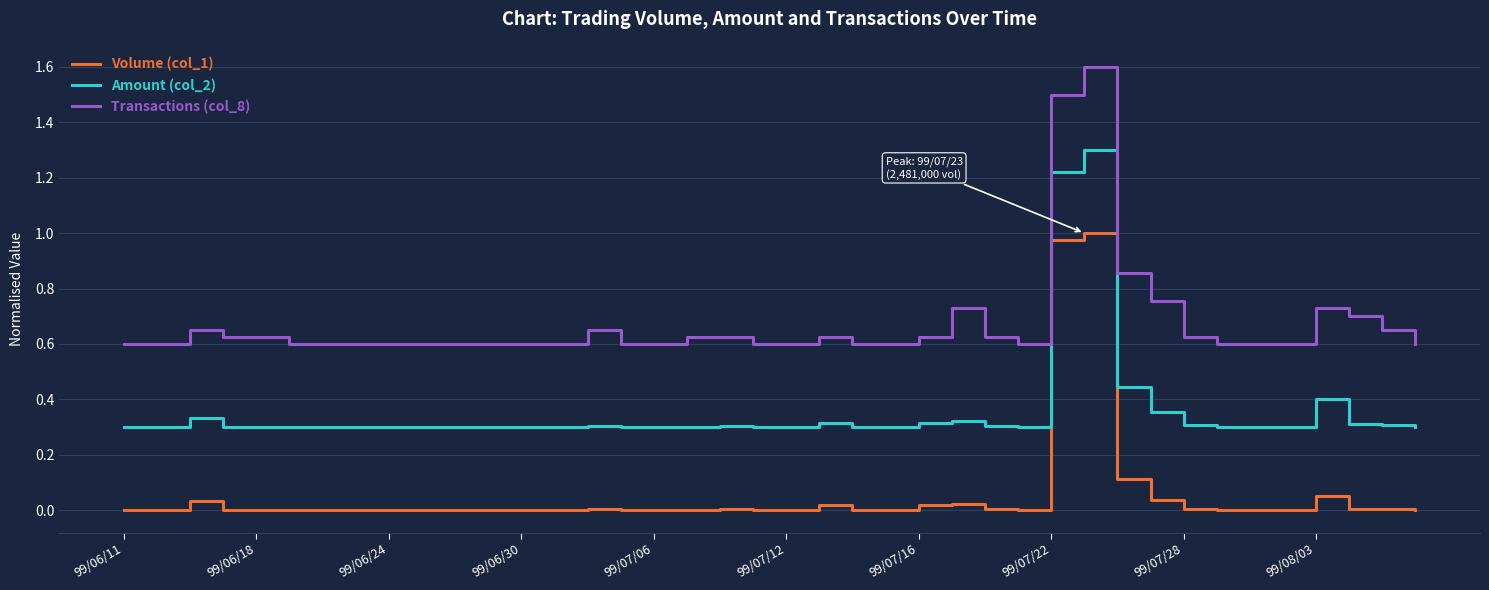

What is the maximum value shown in the chart?

1.6